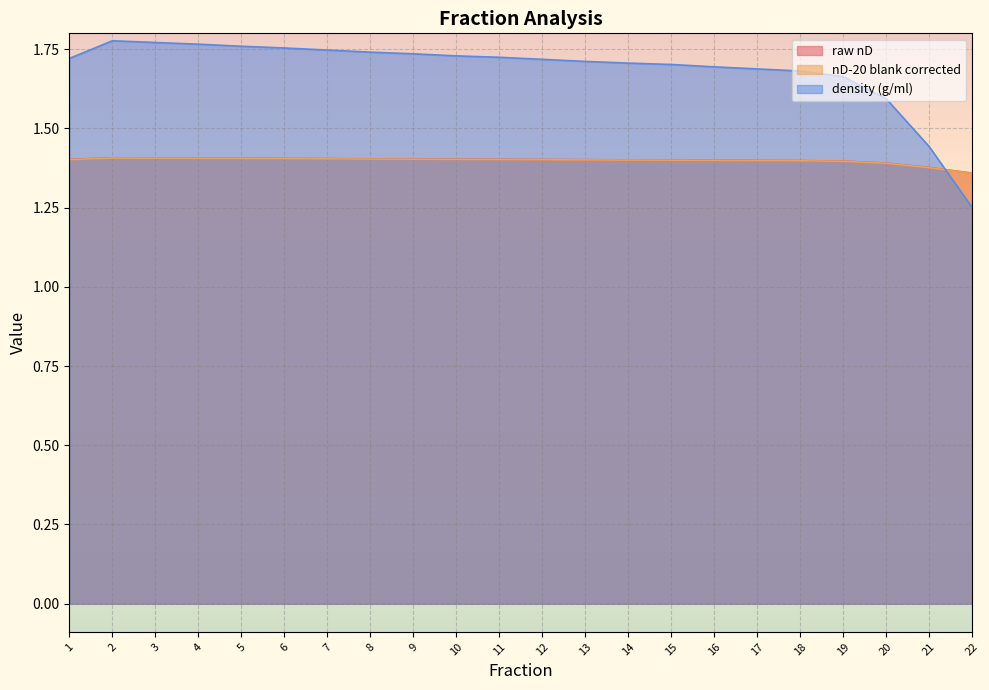

What is the difference between the maximum and minimum values in the density (g/ml) series?

0.5